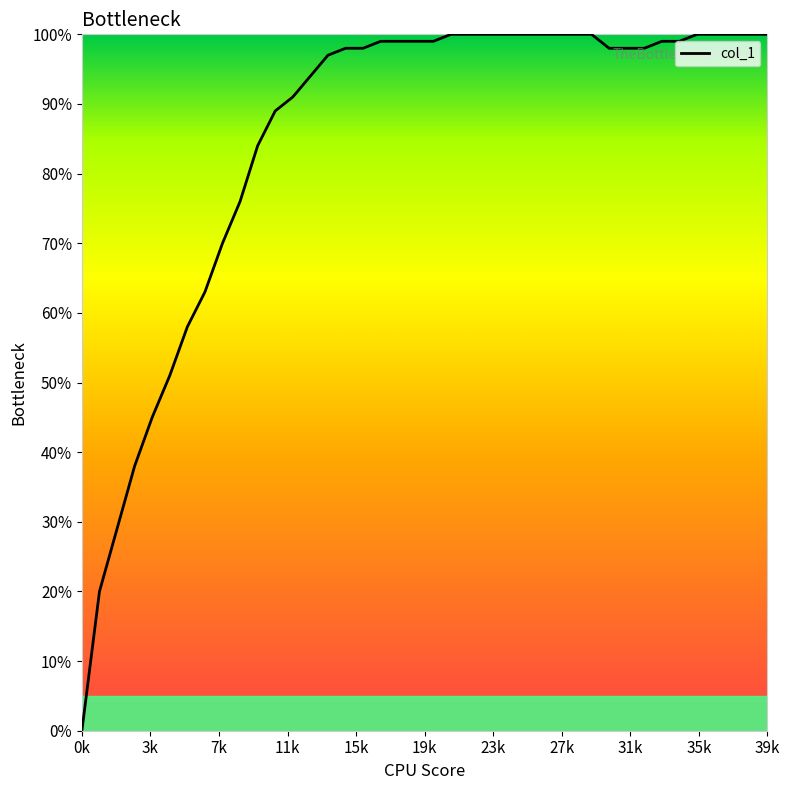

List the labels in order of value, smallest first.

0, 1, 2, 3, 4, 5, 6, 7, 8, 9, 10, 11, 12, 13, 14, 15, 16, 30, 31, 32, 17, 18, 19, 20, 33, 34, 21, 22, 23, 24, 25, 26, 27, 28, 29, 35, 36, 37, 38, 39